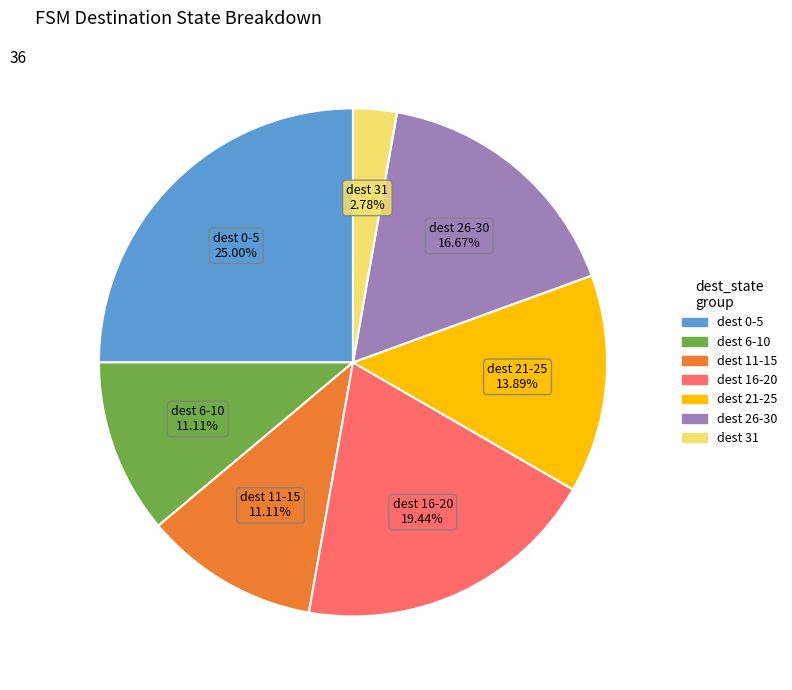

Is there a majority slice in this chart?

No